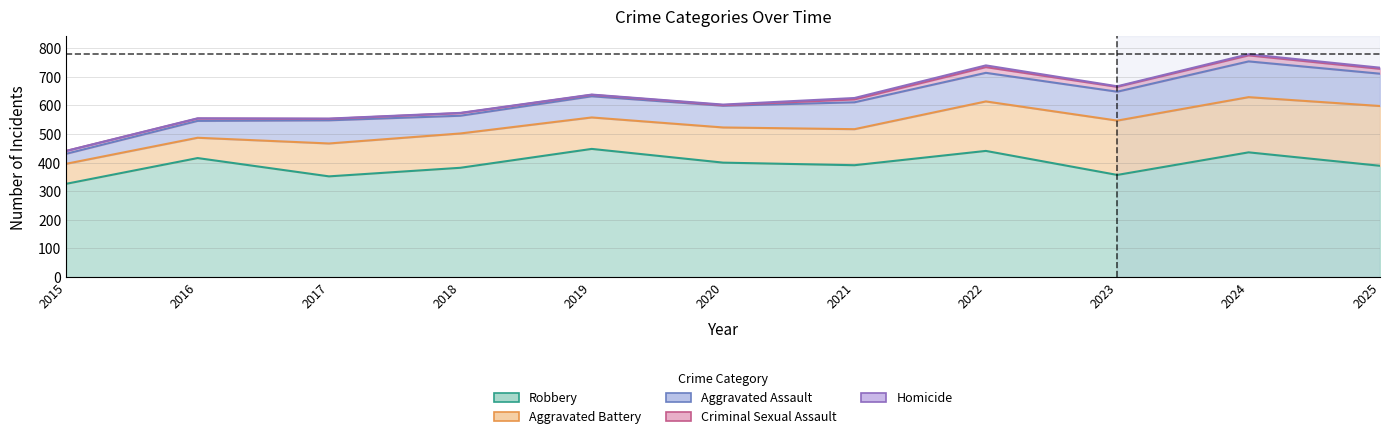

What are all the series names shown in the legend?

Robbery, Aggravated Battery, Aggravated Assault, Criminal Sexual Assault, Homicide